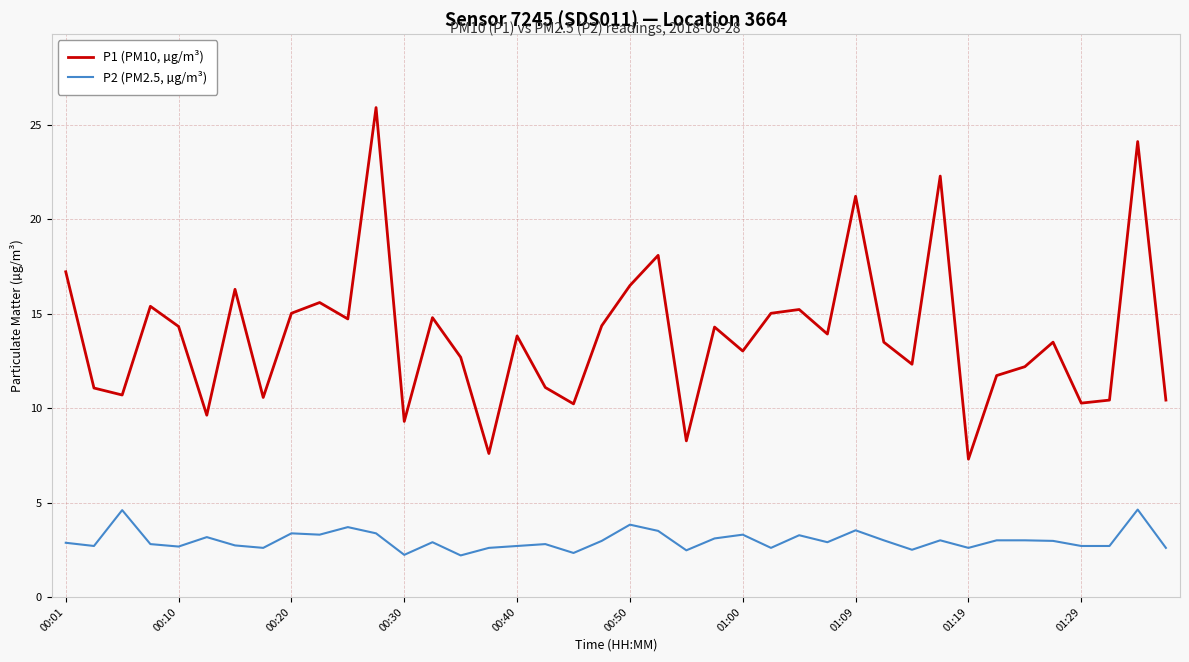

Rank the series by their maximum value, from lowest to highest.

P2 (PM2.5, µg/m³), P1 (PM10, µg/m³)